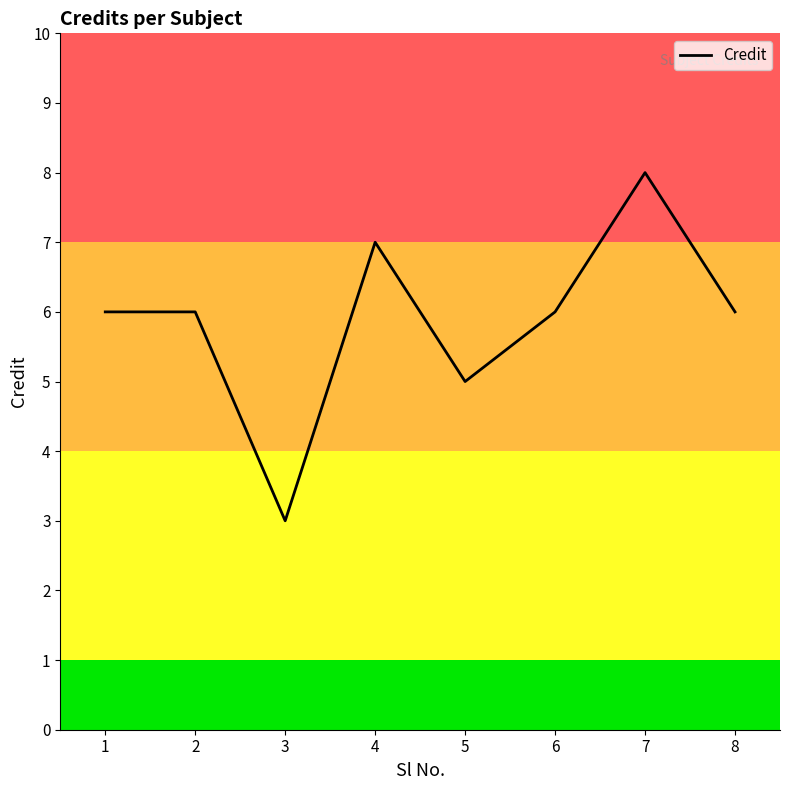

At which label is the value closest to 5?

5